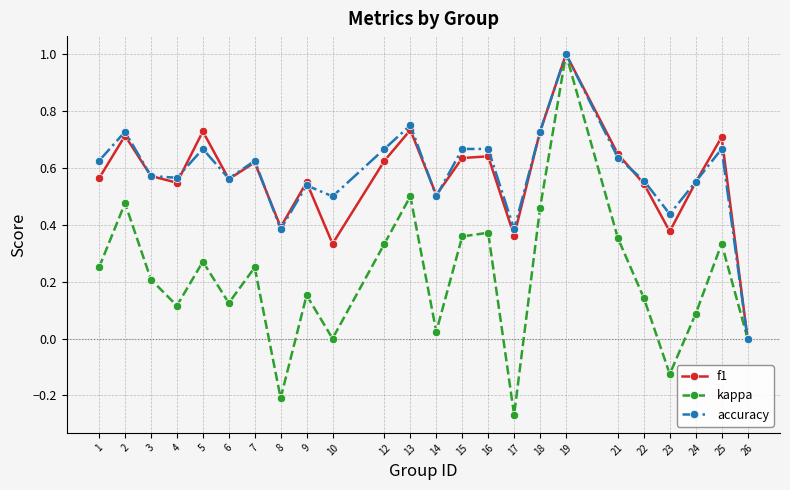

At which label is accuracy closest to 0?

26